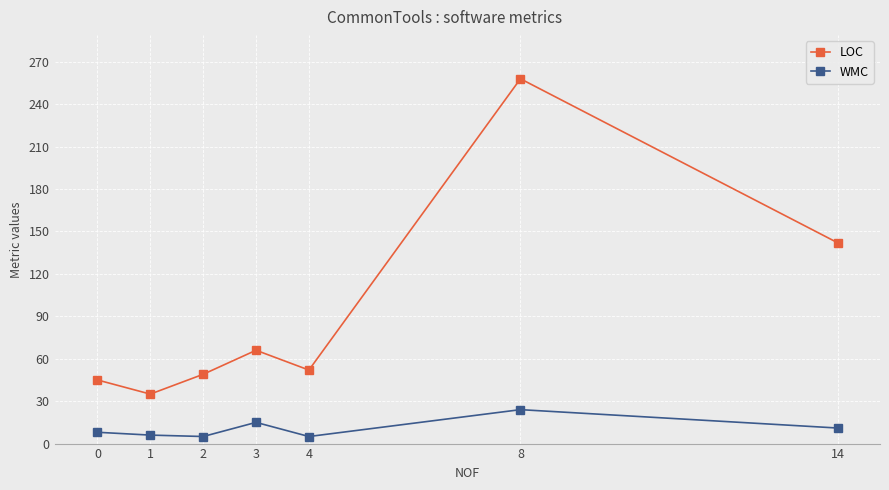

Which series has the widest spread of values?

LOC